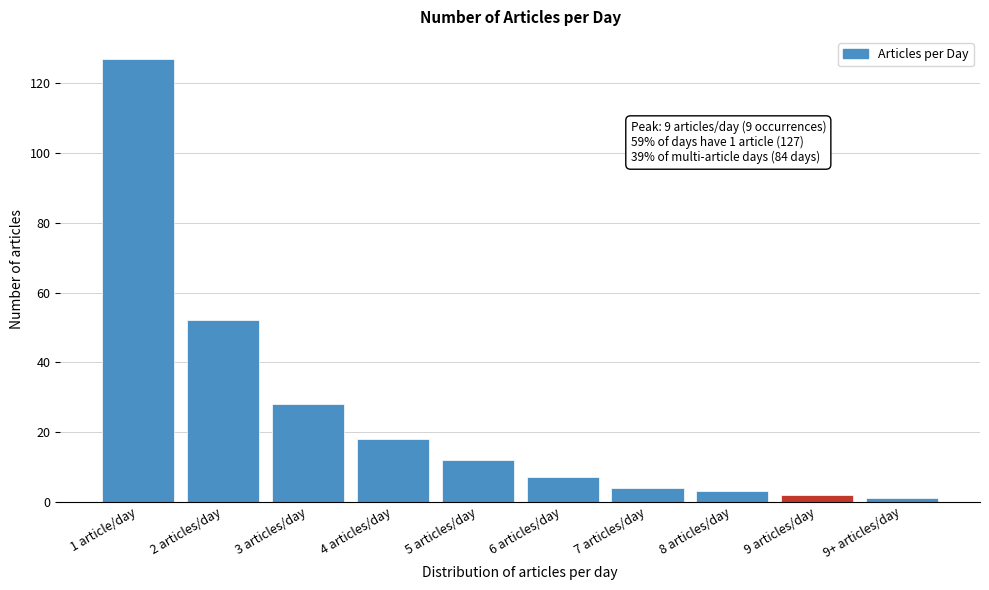

Reading left to right, what are all the values shown in this chart?

127	52	28	18	12	7	4	3	2	1